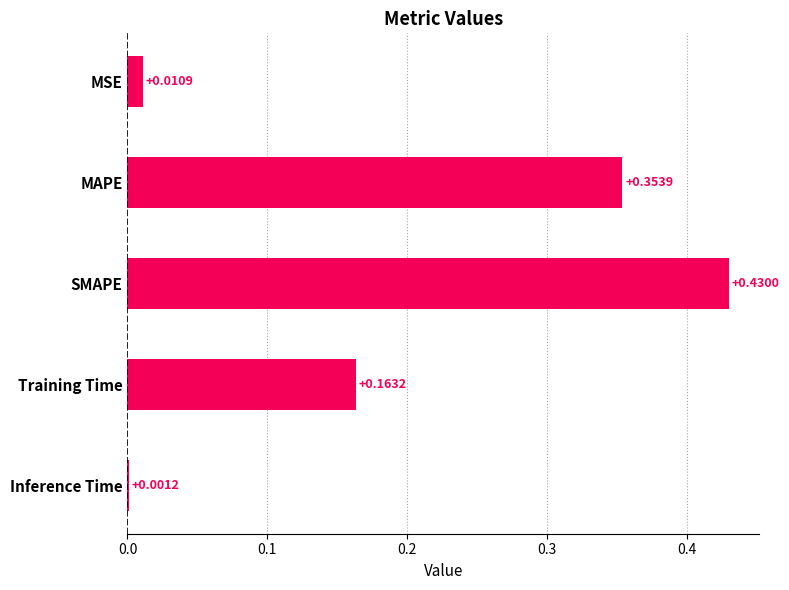

What is the sum of all values?

1.0